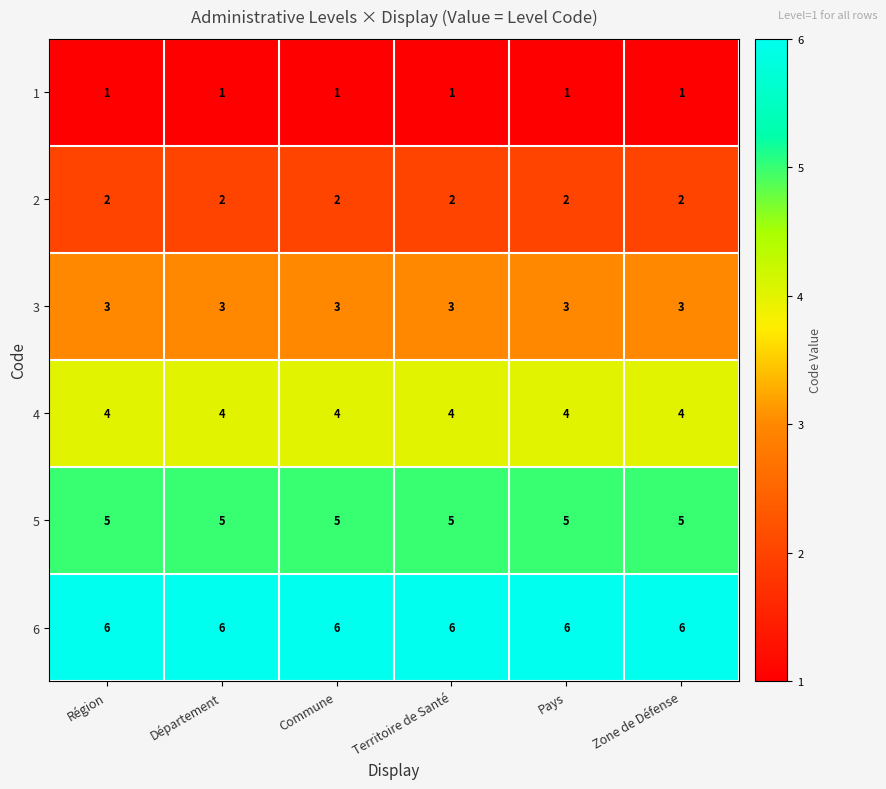

What is the sum of all 6 values?

36